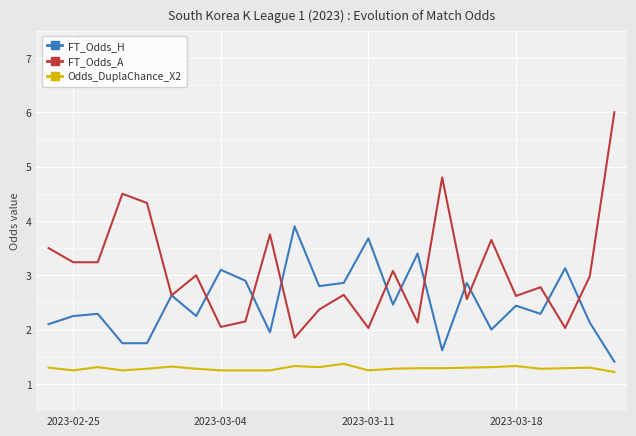

Which series has the largest total across all categories?

FT_Odds_A